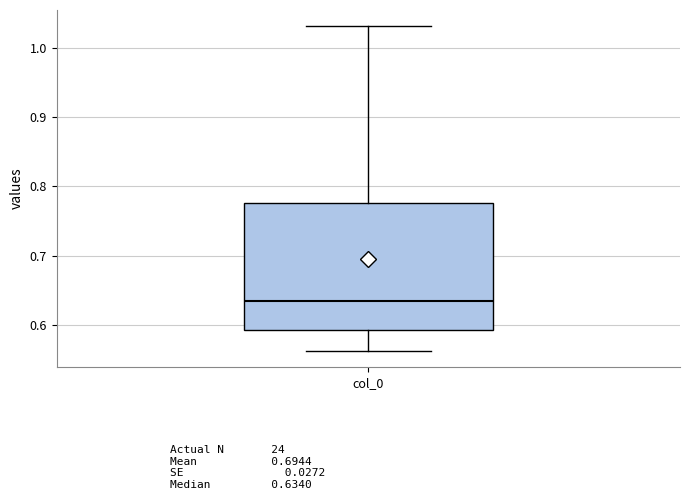

Read this box plot against the y-axis: the position of the median line, the range covered by the box, and the ends of both whiskers. The values are not printed on the chart, so give them approximately, as read against the axis.

median 0.63, box 0.59 to 0.78, whiskers 0.56 to 1.03